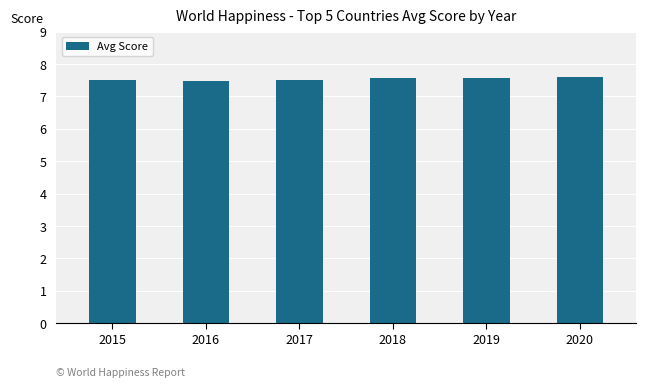

The chart shows a value of 7.5 at 2016. True or false?

True